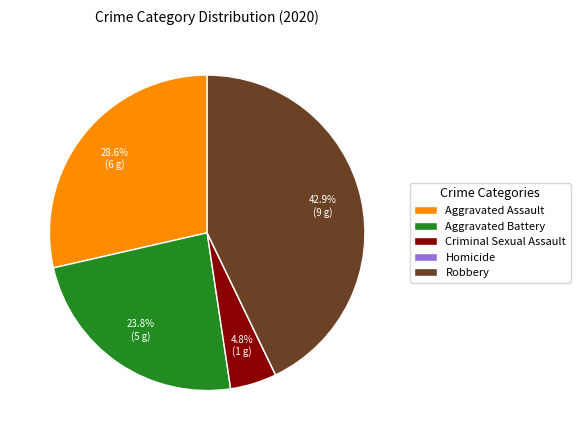

Which has a higher value, Criminal Sexual Assault or Aggravated Assault?

Aggravated Assault